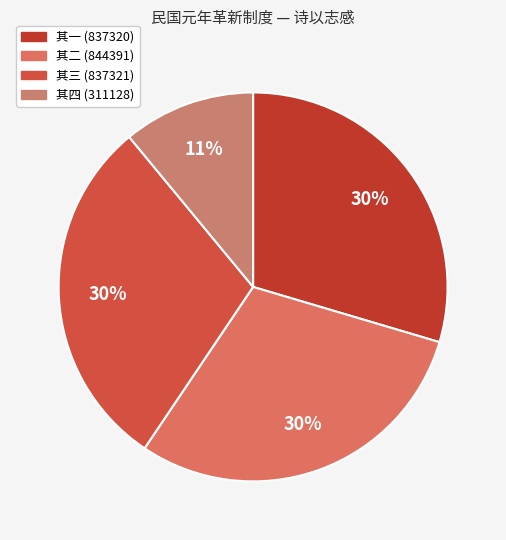

Is there a majority slice in this chart?

No